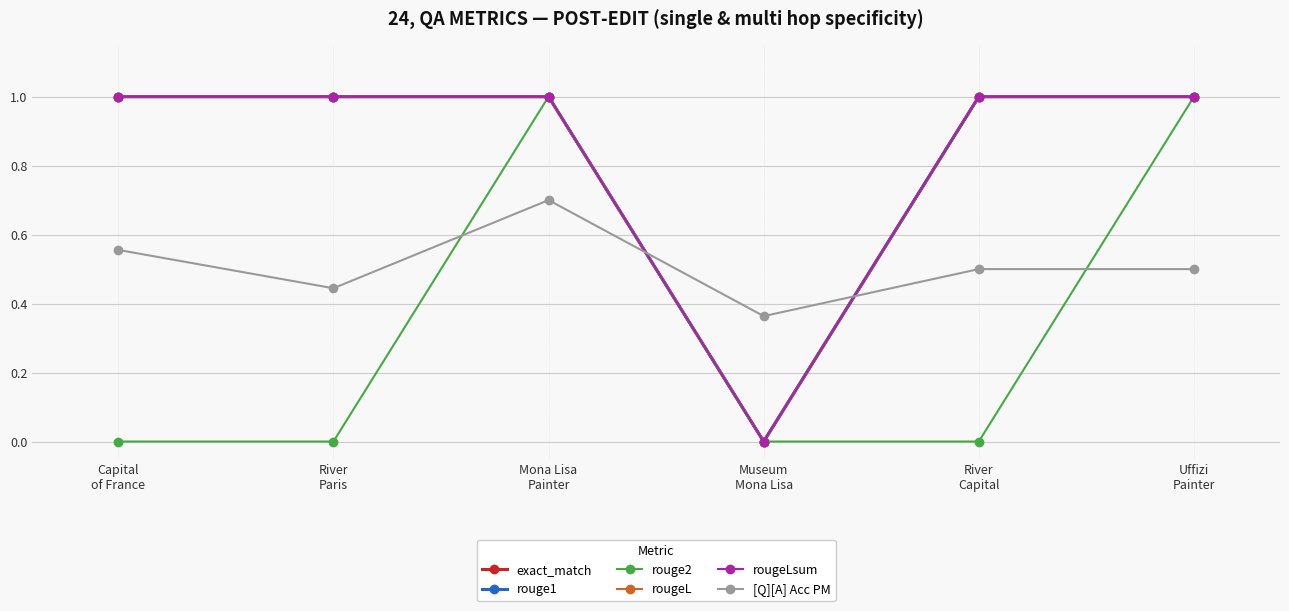

True or false: rougeL and rouge2 cross at least once.

False